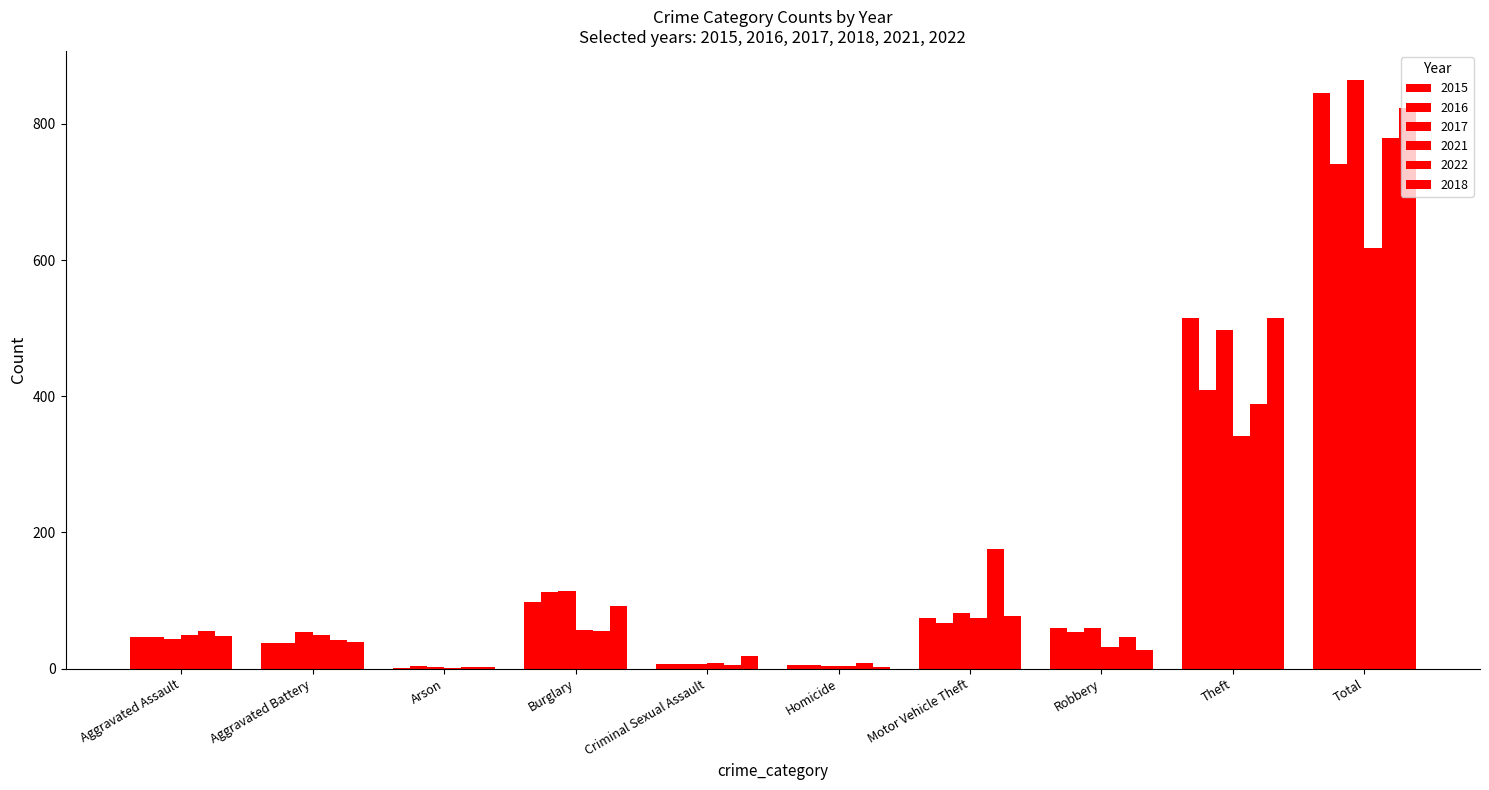

At which label does 2021 first exceed 50?

Burglary